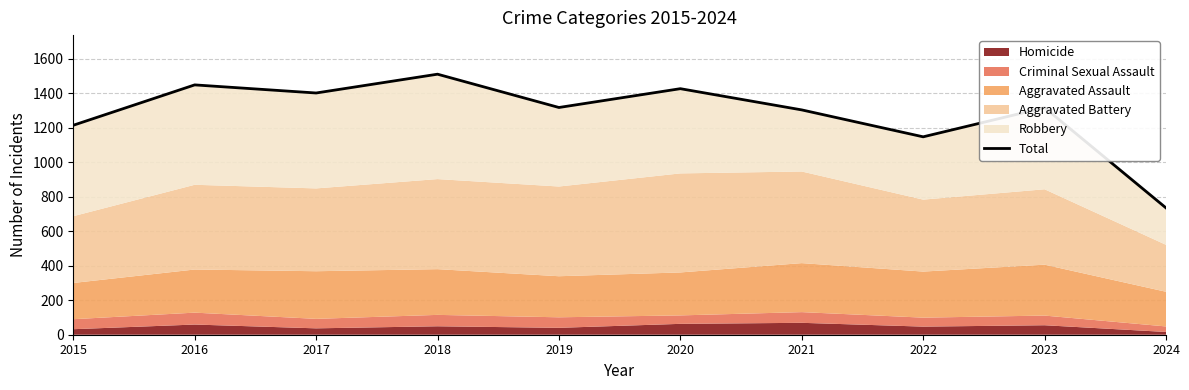

What is the minimum value shown in the chart?

735